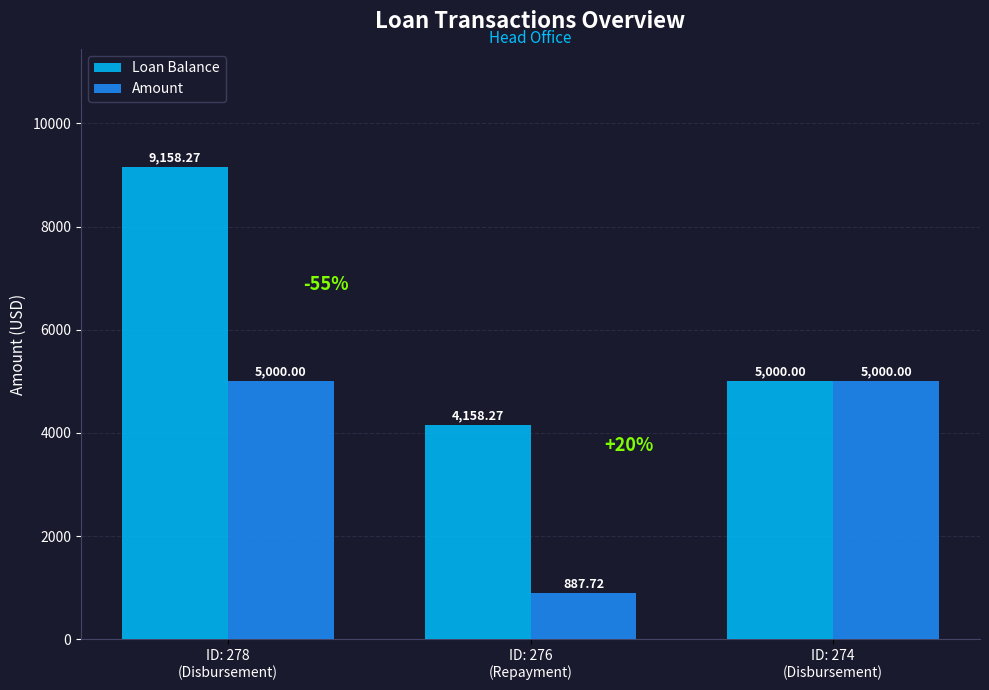

Read the Loan Balance value at ID: 274
(Disbursement).

5000.0